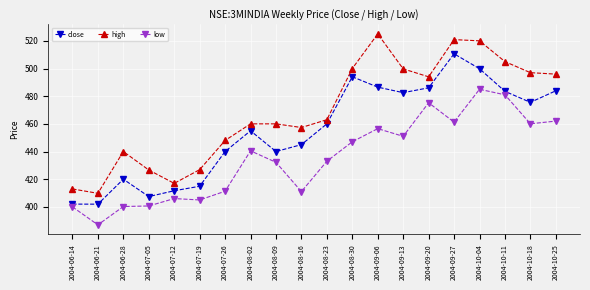

Which series has the largest total across all categories?

high